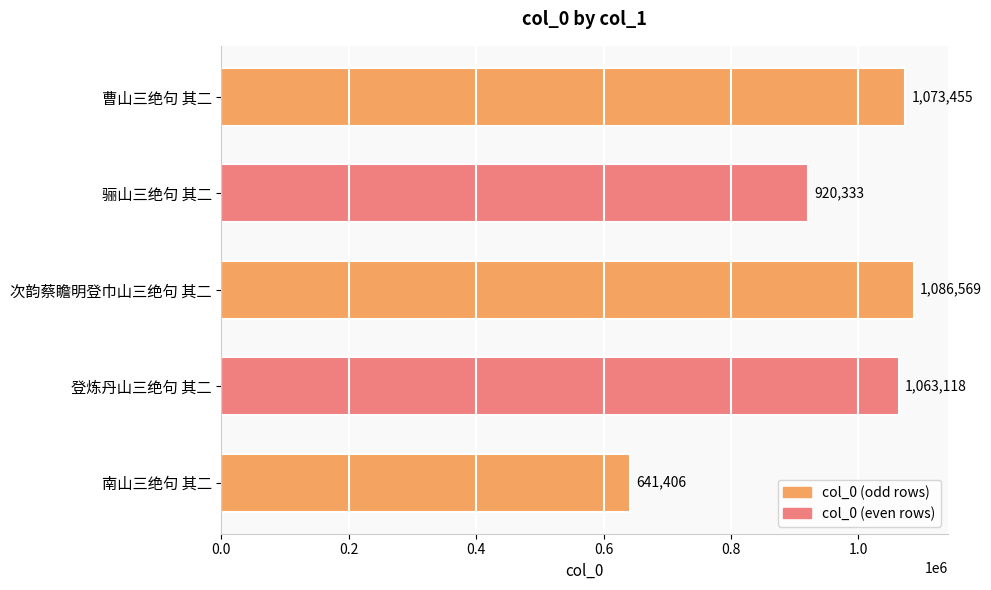

Is it true that the value at 南山三绝句 其二 is 641406?

True